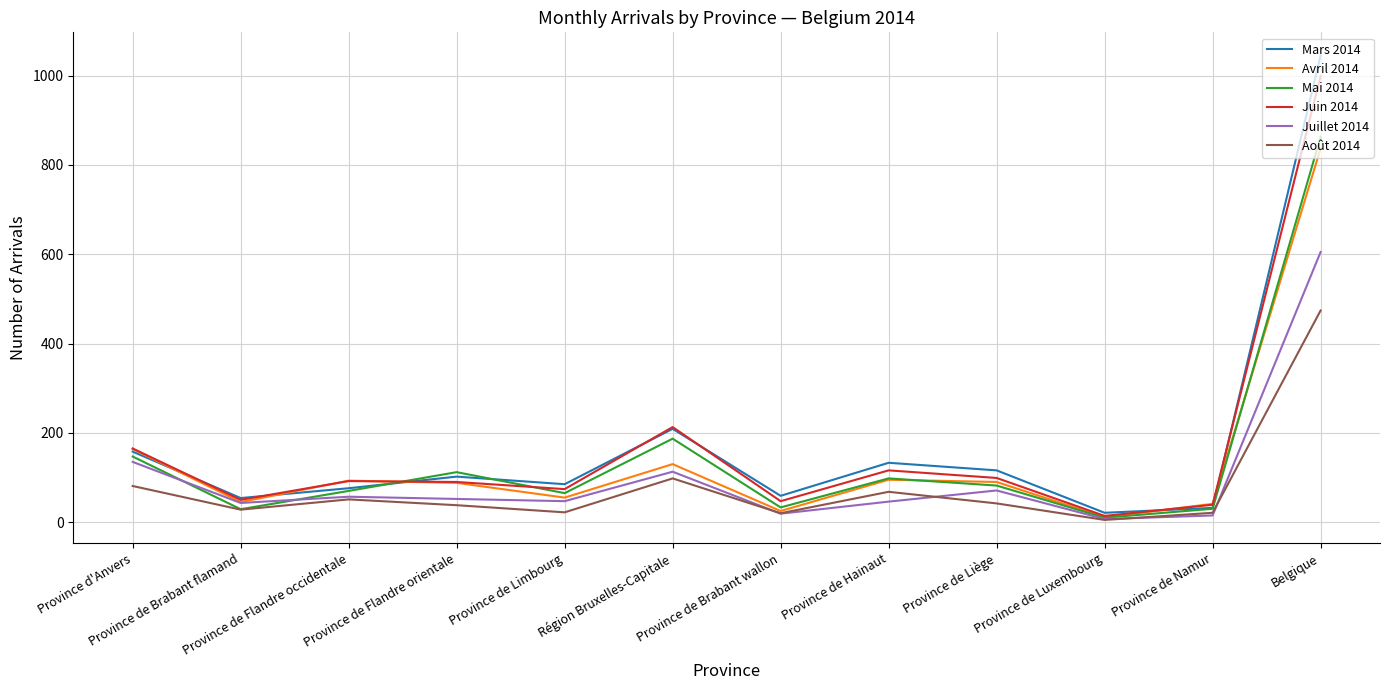

At how many categories does at least one series exceed 278?

1